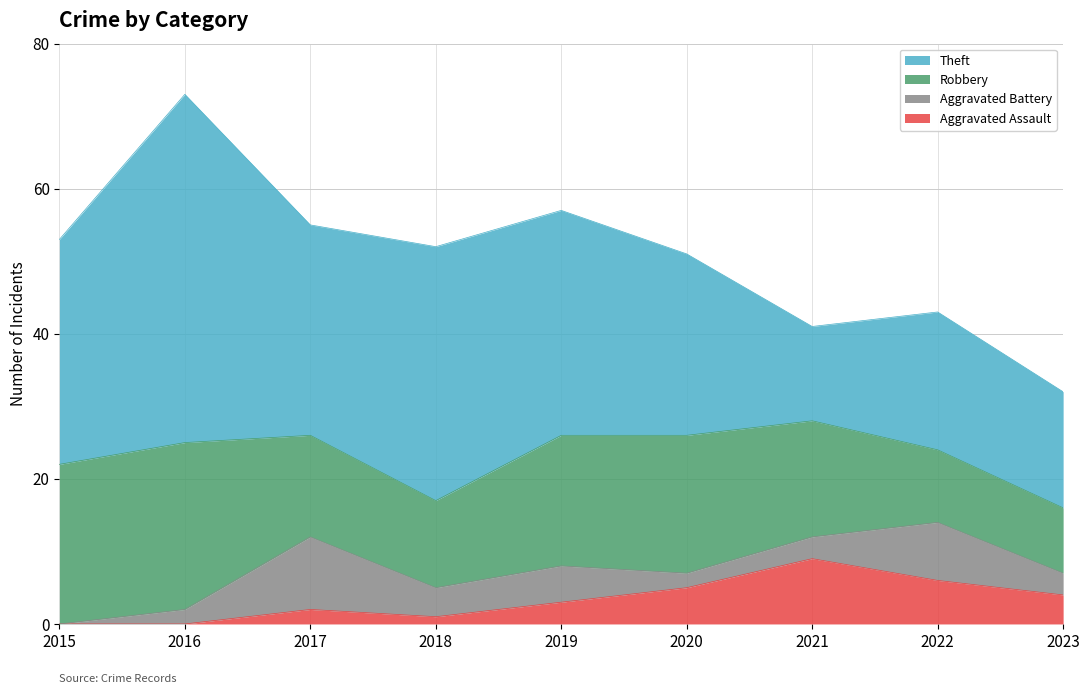

True or false: Theft has a value of 6 at 2019.

False